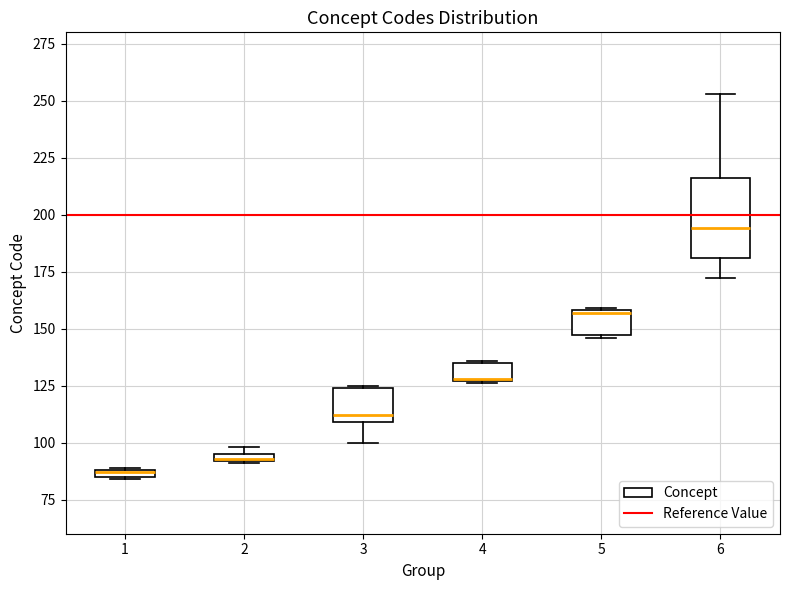

Which box's median line is the highest?

6